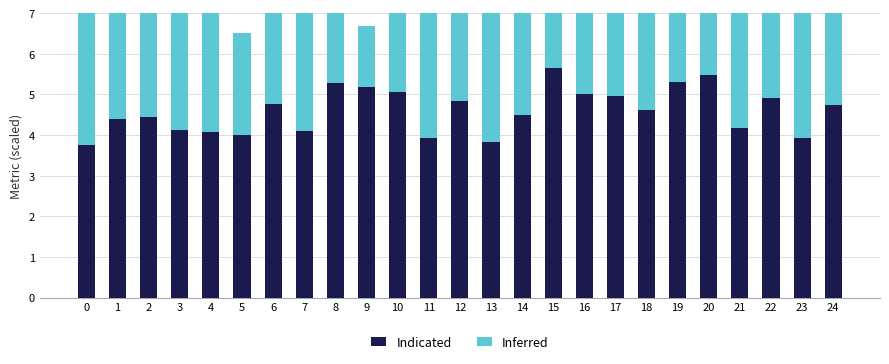

What is the total value across all series at 21?

9.2